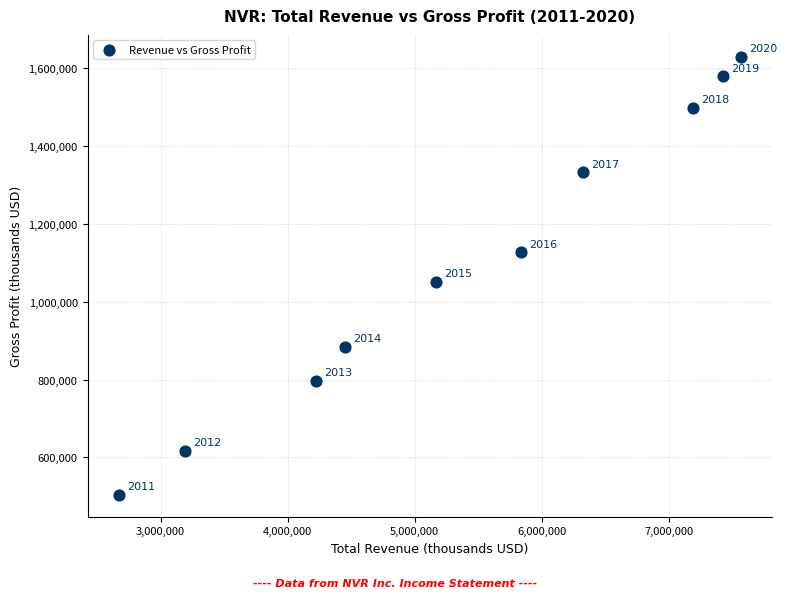

What Y value in the scatter plot is closest to 1066300?

1050800